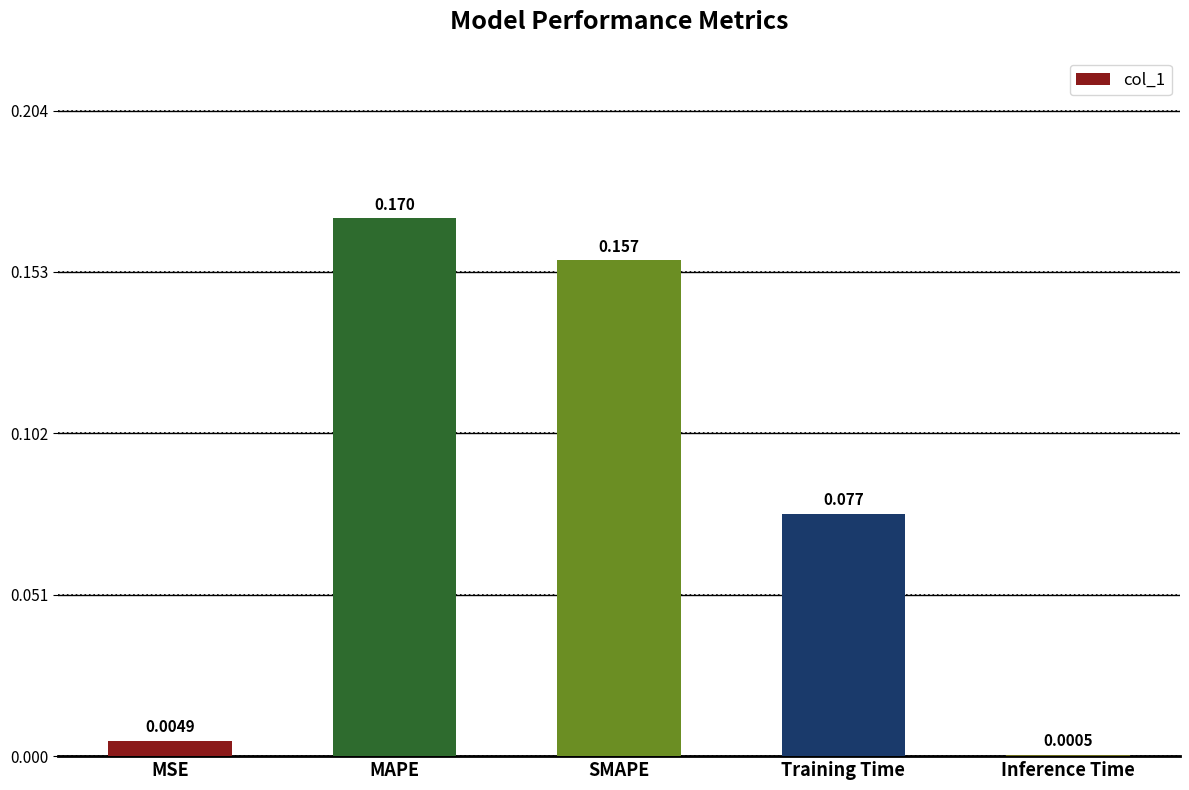

Are the bars grouped side by side (vs. stacked)?

No